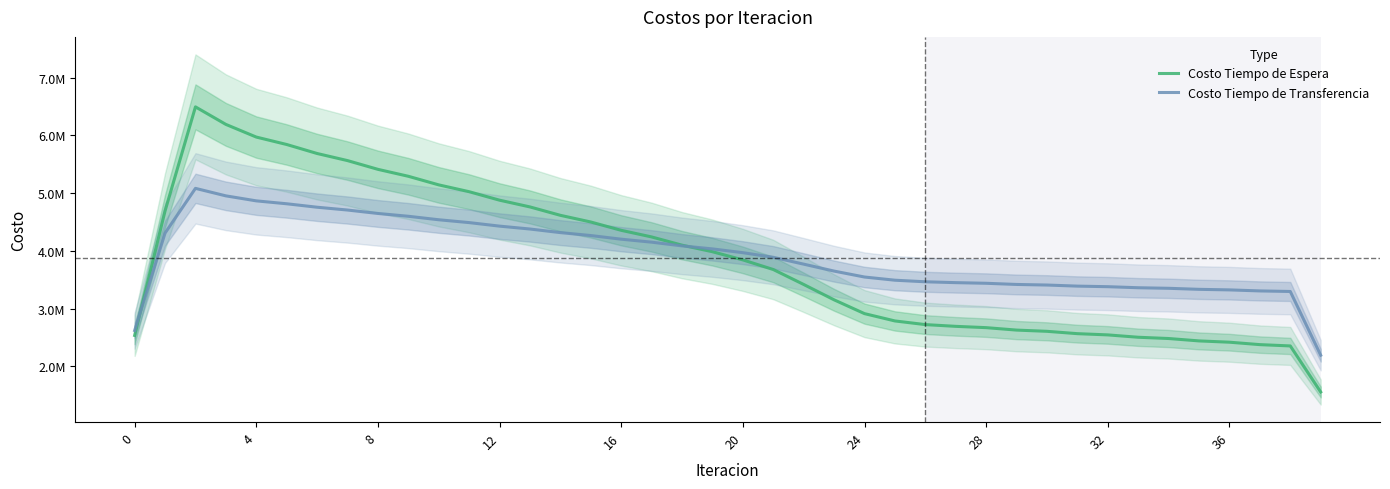

Reading right to left, transcribe all the data shown in this chart.

Costo Tiempo de Espera: 1554322.0	2352645.6	2375253.5	2417351.0	2439671.8	2481192.9	2503040.5	2543905.6	2565303.1	2605971.0	2627255.5	2669536.3	2692068.0	2722292.0	2785631.8	2912388.8	3151467.3	3417763.2	3676725.1	3843385.5	3984925.3	4098558.3	4241336.7	4355990.7	4500043.7	4615776.5	4761201.6	4878135.3	5025120.6	5143482.9	5292379.3	5412606.5	5564127.4	5687177.9	5843144.1	5971854.3	6191298.5	6495044.7	4691140.8	2534612.4
Costo Tiempo de Transferencia: 2191613.9	3296292.4	3305904.8	3323722.1	3333377.6	3351358.1	3361039.8	3379278.7	3389073.4	3407909.1	3418039.3	3438304.3	3449337.1	3464165.4	3491615.7	3546733.3	3649505.3	3769820.7	3888371.6	3968649.0	4033965.2	4086425.7	4150692.3	4202320.1	4265548.2	4316363.0	4378557.5	4428583.7	4489761.6	4539055.2	4599290.9	4648008.9	4707571.2	4756194.1	4816090.7	4866435.1	4953081.3	5083040.9	4307945.6	2619629.0